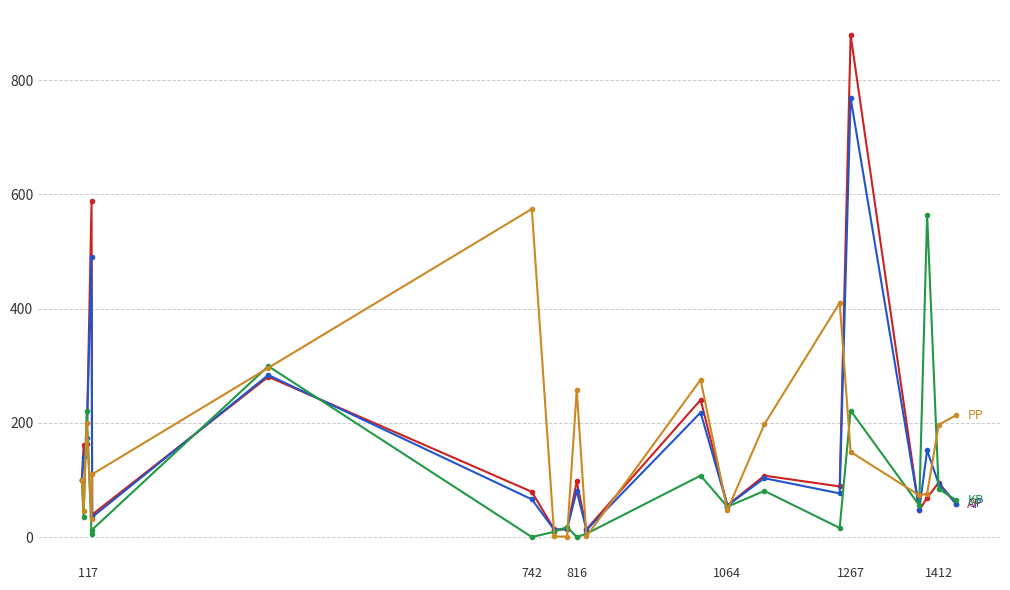

Count the number of data series in this chart.

4